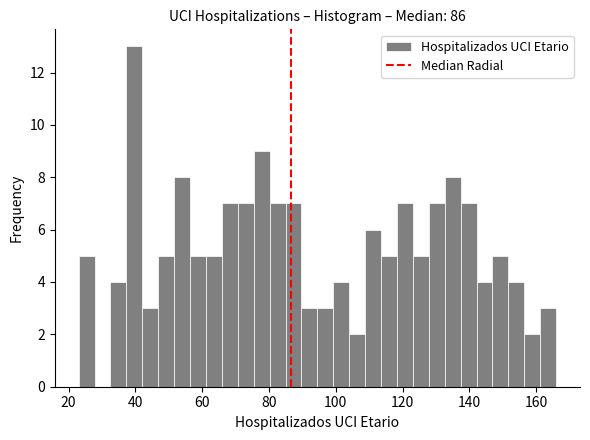

Read against the x-axis, roughly where is the centre of the tallest bar?

40